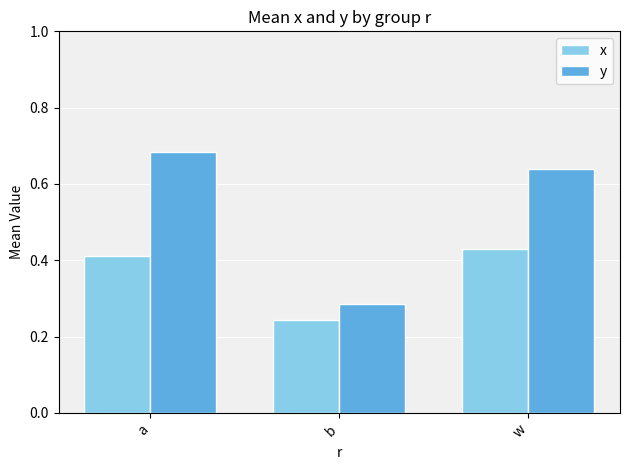

Rank the series by their average value, from lowest to highest.

x, y